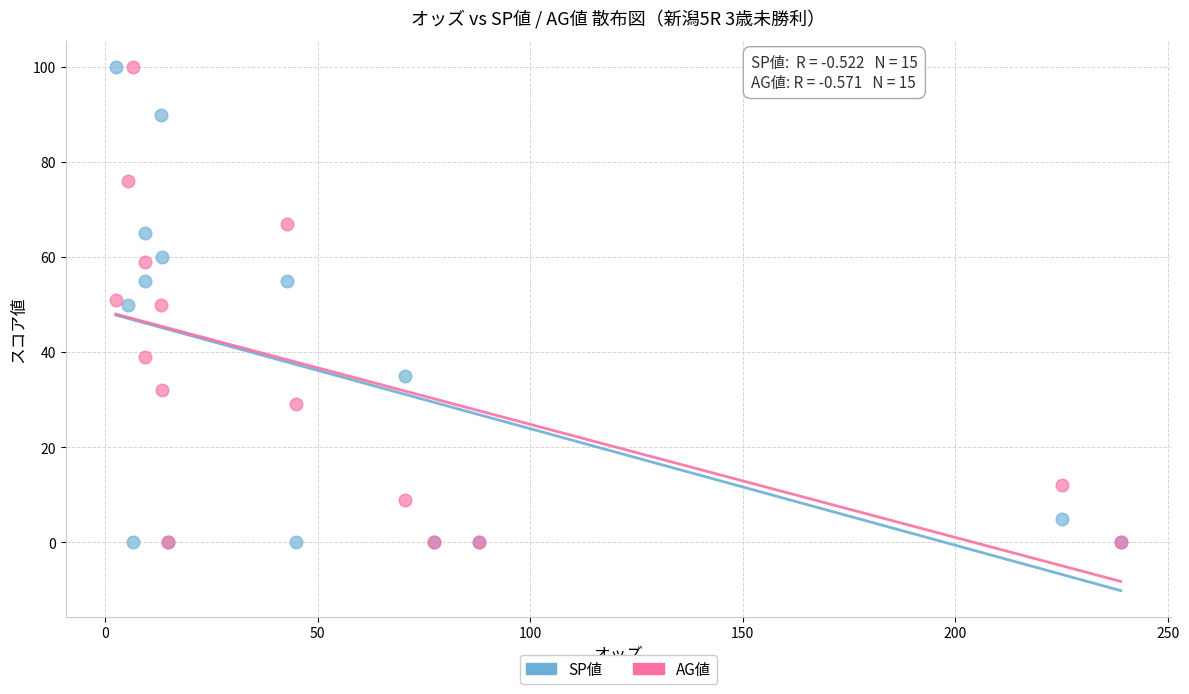

What are all the series names shown in the legend?

SP値, AG値